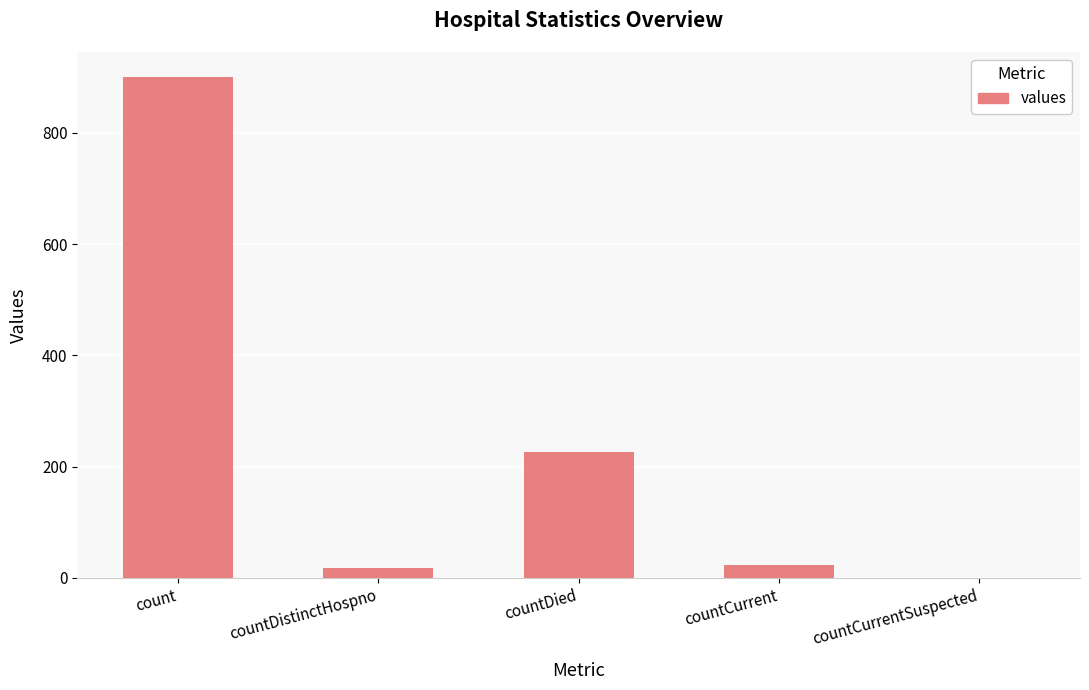

Reading left to right, what are all the values shown in this chart?

count=900	countDistinctHospno=18	countDied=227	countCurrent=24	countCurrentSuspected=0